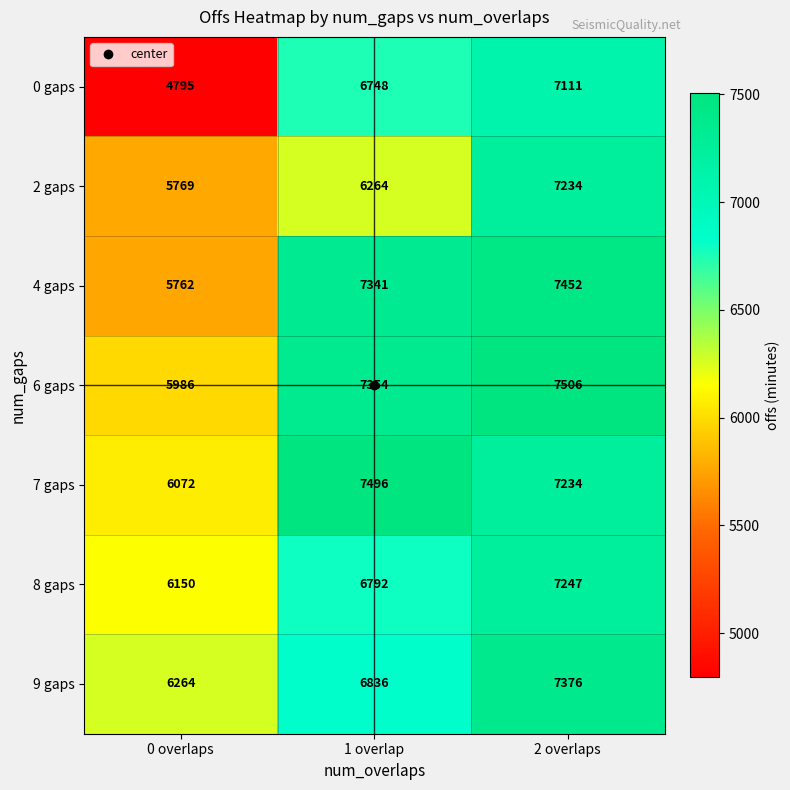

Which label corresponds to the largest value in the chart?

2 overlaps